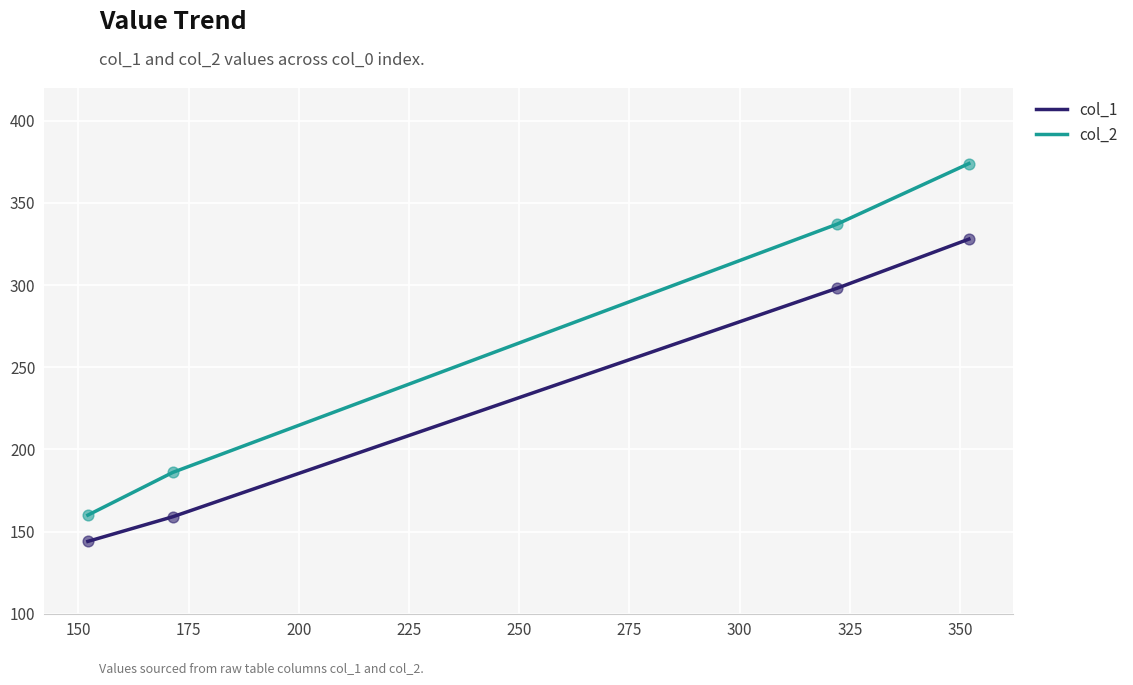

Which series has the largest total across all categories?

col_2